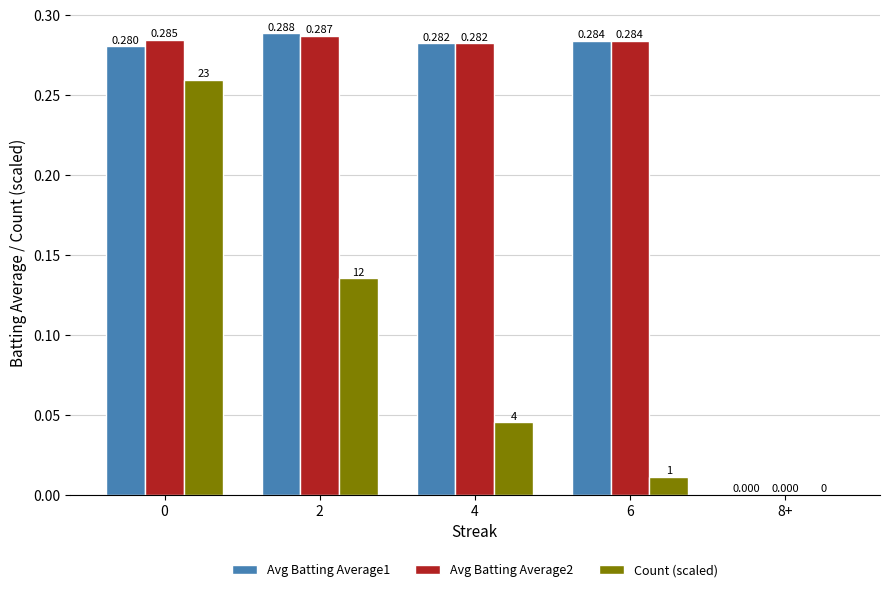

Which series changed the most between 0 and 6?

Count (scaled)